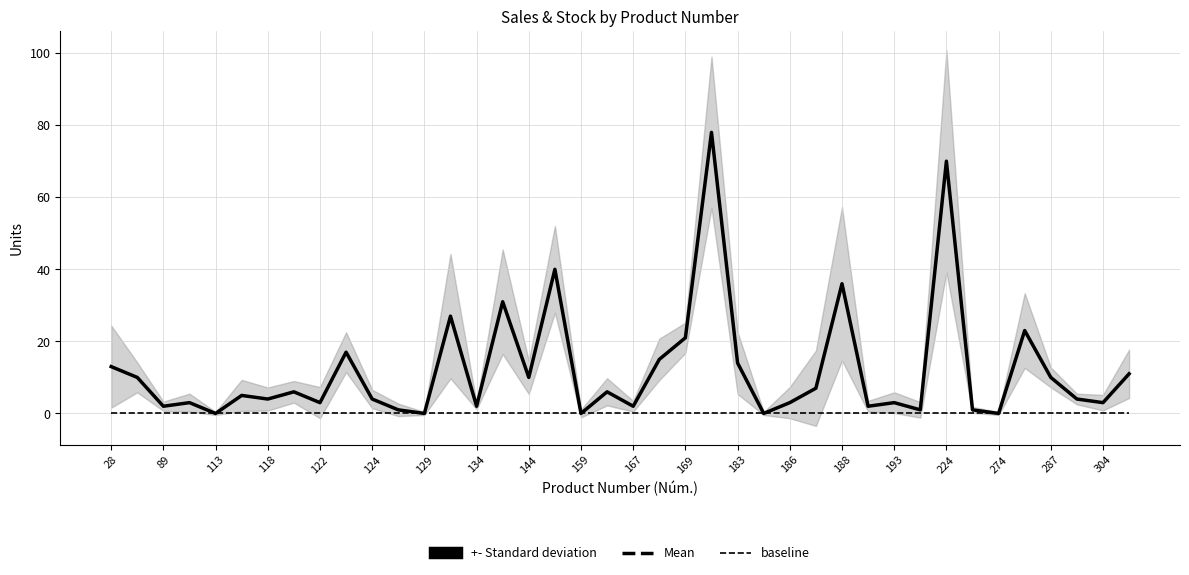

True or false: Mean has a value of 8 at 169.

False